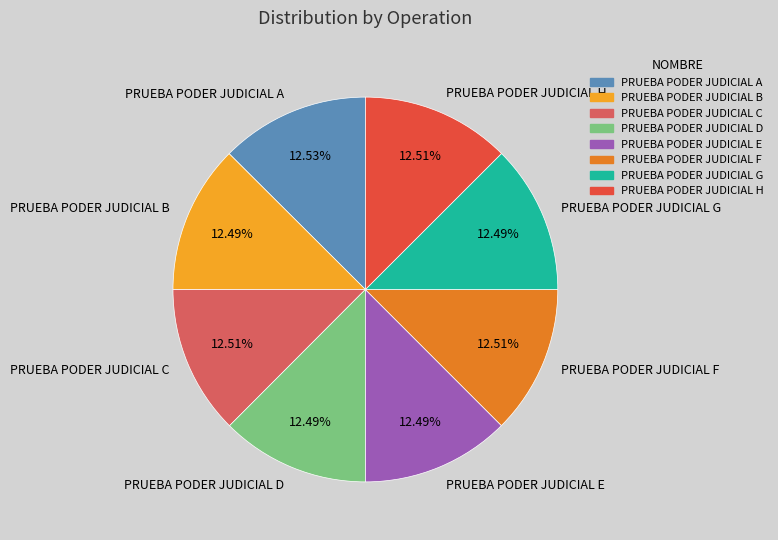

Approximately how many times larger is the value at PRUEBA PODER JUDICIAL A compared to PRUEBA PODER JUDICIAL H?

1.0